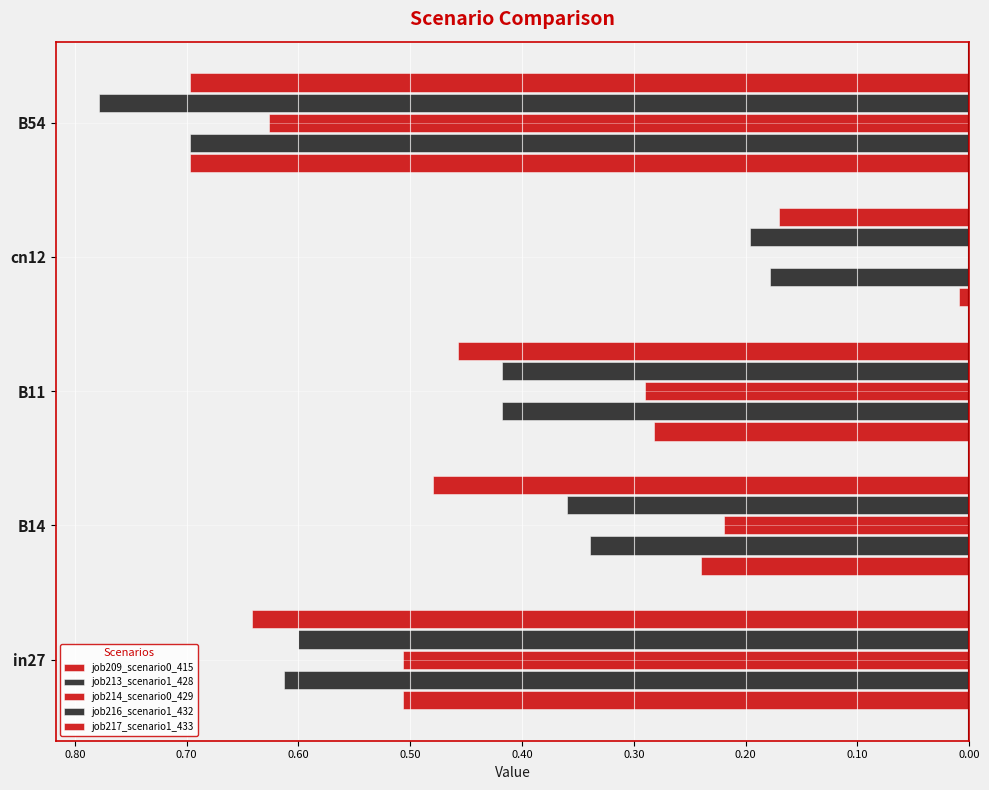

What are all the series names shown in the legend?

job209_scenario0_415, job213_scenario1_428, job214_scenario0_429, job216_scenario1_432, job217_scenario1_433